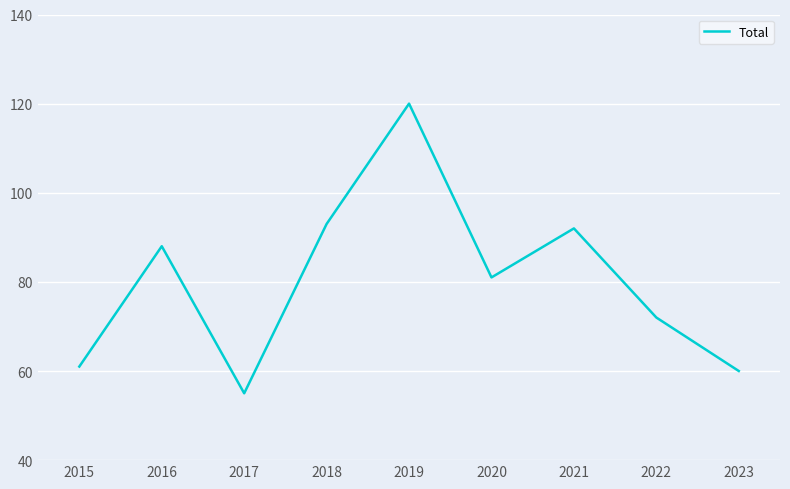

At which category does the chart reach its minimum across all series?

2017